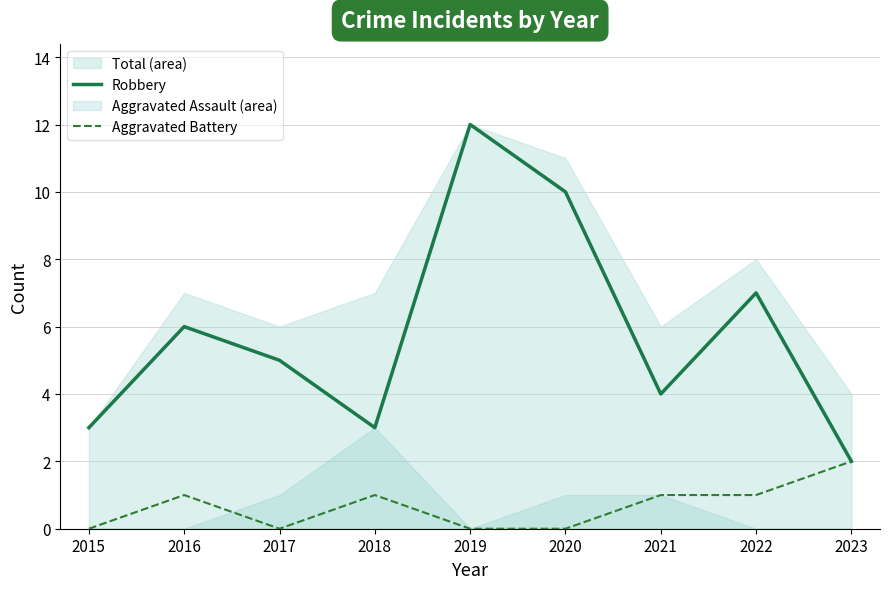

The value of Aggravated Battery at 2020 is 1. True or false?

False